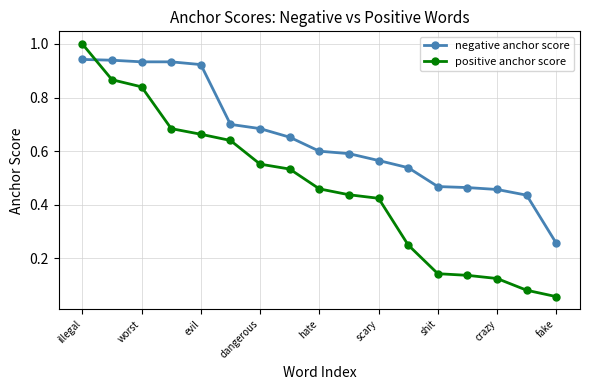

Rank the series by their maximum value, from lowest to highest.

negative anchor score, positive anchor score